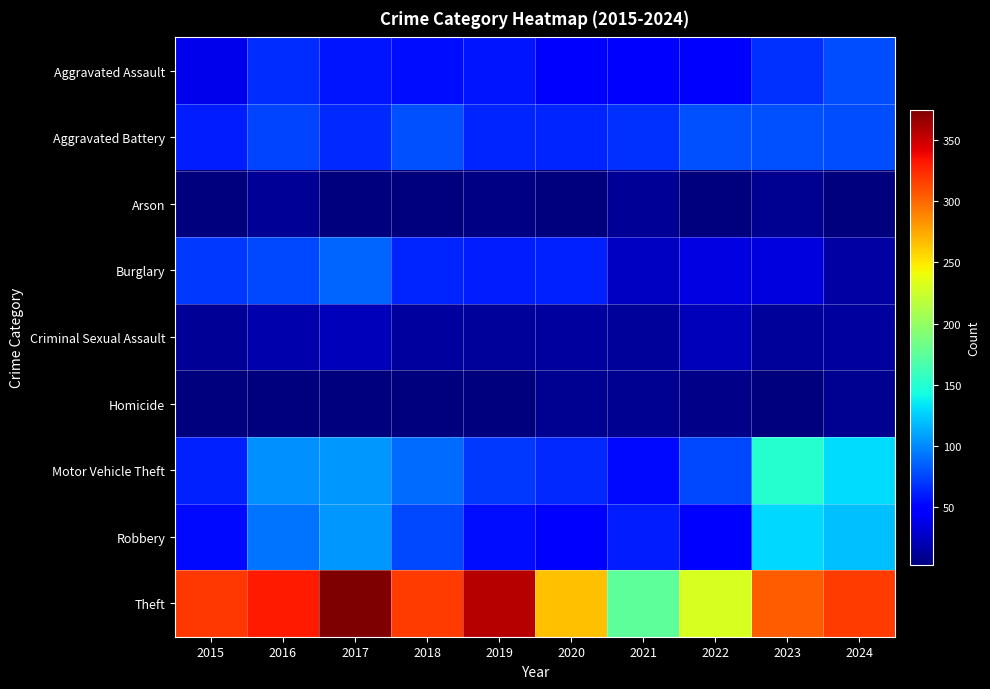

At which category is the sum across all series the highest?

2017